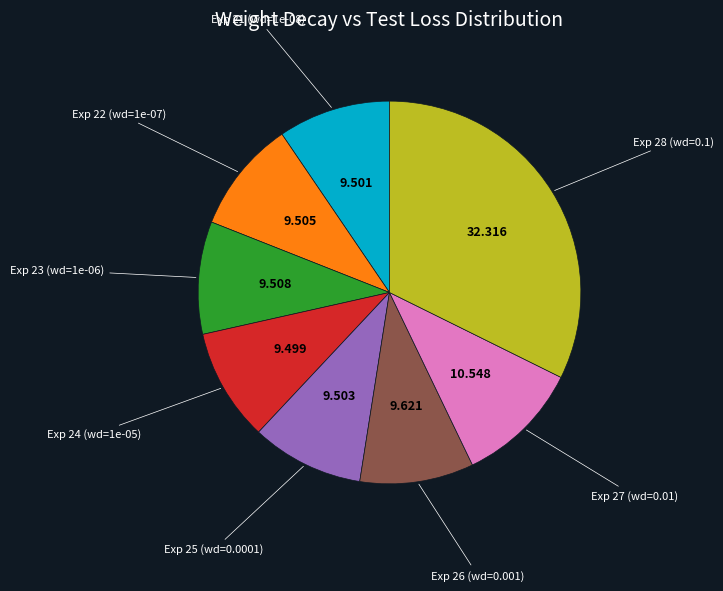

How many segments does this pie chart have?

8